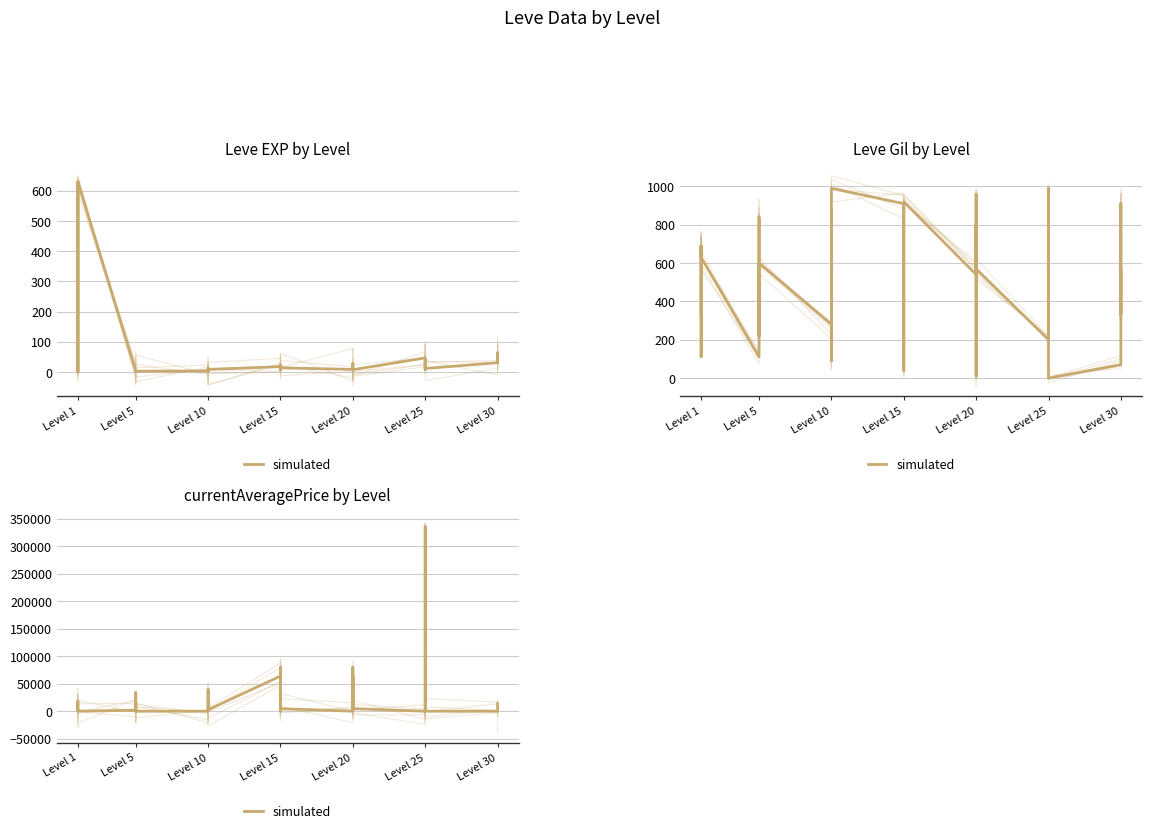

The chart shows a value of 4193 at Level 10. True or false?

False